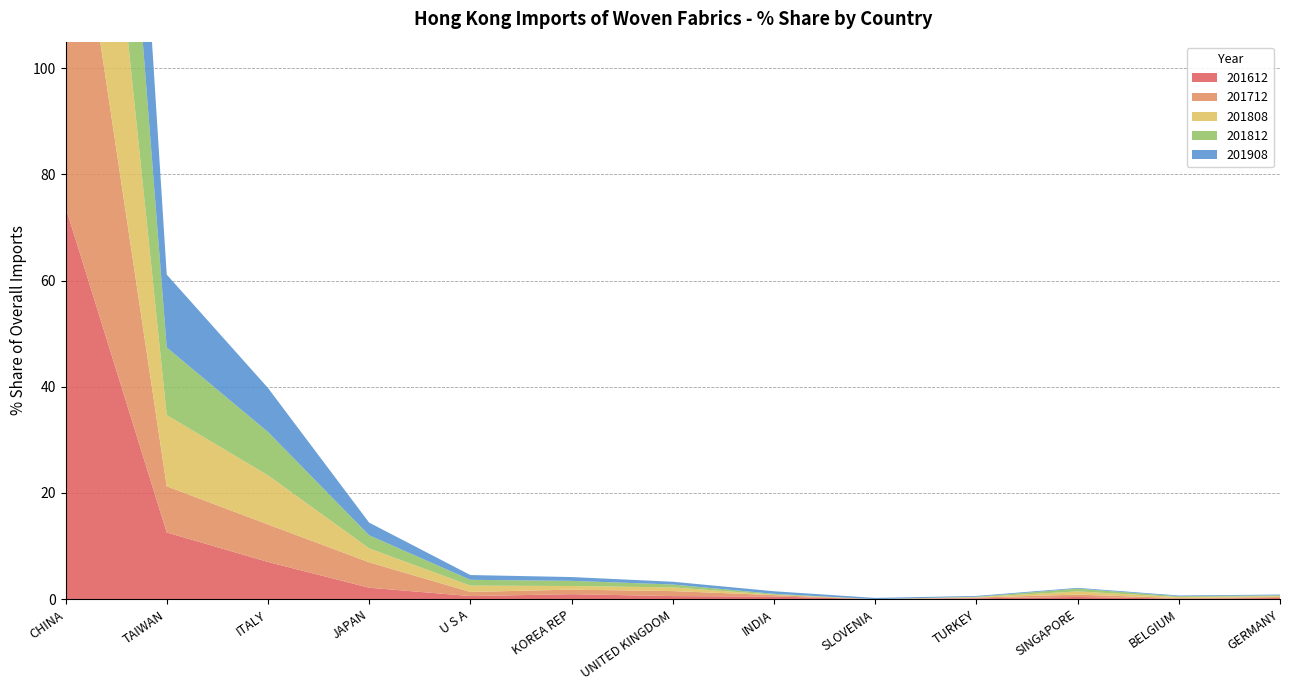

Reading left to right, list all the values displayed in this chart.

201612: 73.9	12.6	7.0	2.2	0.6	0.9	0.6	0.5	0.0	0.2	0.4	0.1	0.2
201712: 74.8	8.7	7.1	4.8	0.8	0.9	0.9	0.3	0.0	0.1	0.4	0.1	0.2
201808: 70.2	13.4	9.2	2.6	1.2	0.7	0.7	0.1	0.0	0.1	0.6	0.2	0.2
201812: 71.8	12.7	8.2	2.5	1.1	1.0	0.5	0.2	0.0	0.1	0.5	0.1	0.2
201908: 71.4	13.7	8.3	2.4	0.9	0.7	0.5	0.5	0.2	0.2	0.1	0.1	0.1